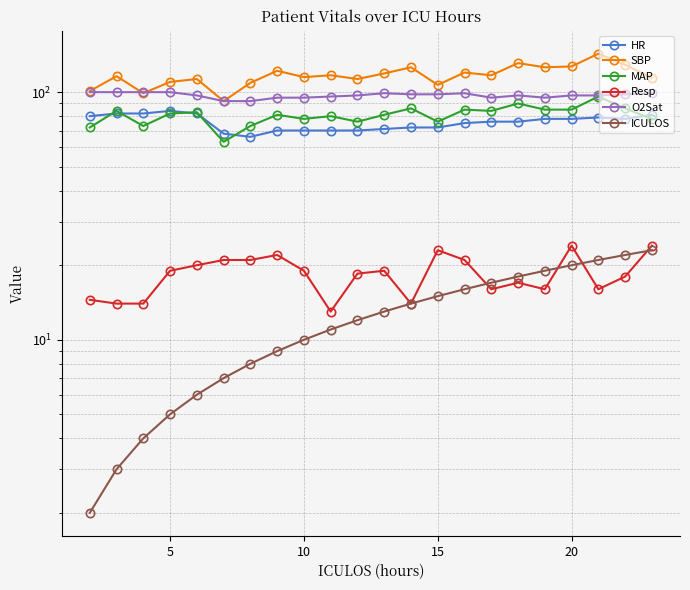

Is it true that SBP equals 168.9 at 9?

False